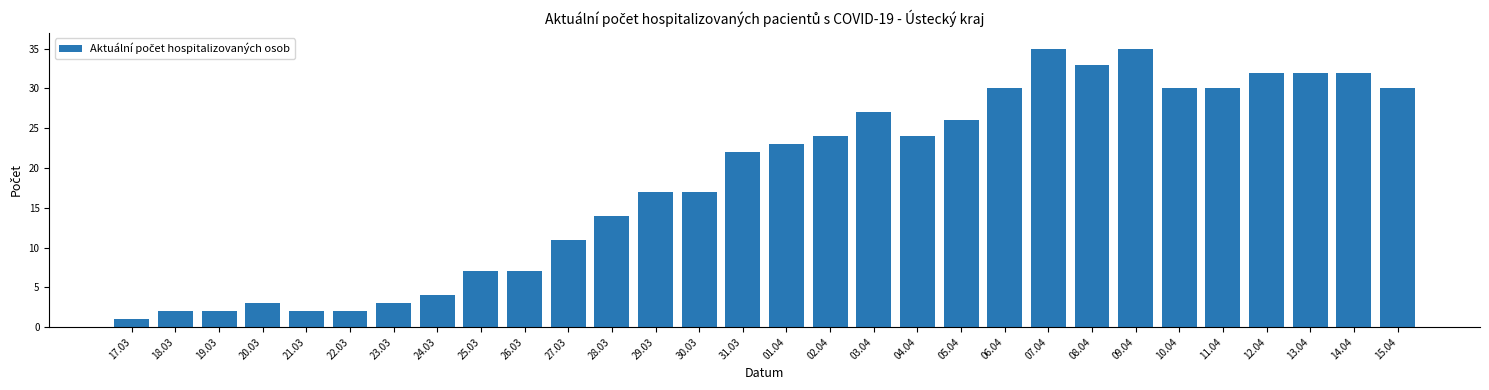

Approximately how many times larger is the value at 06.04 compared to 04.04?

1.2